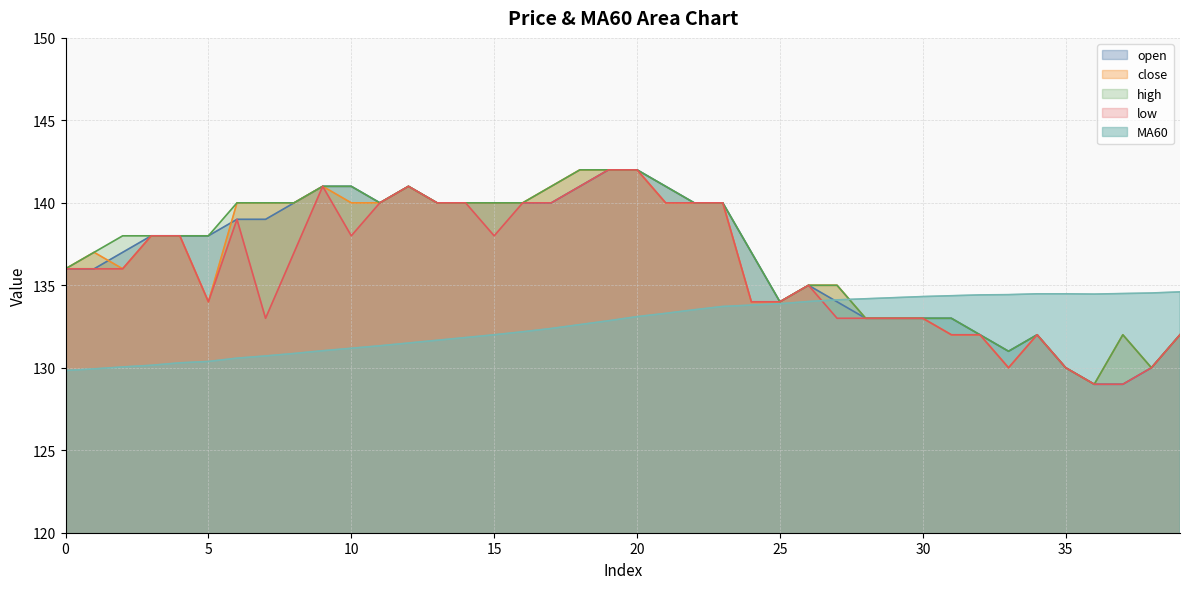

At which category is the sum across all series the highest?

20